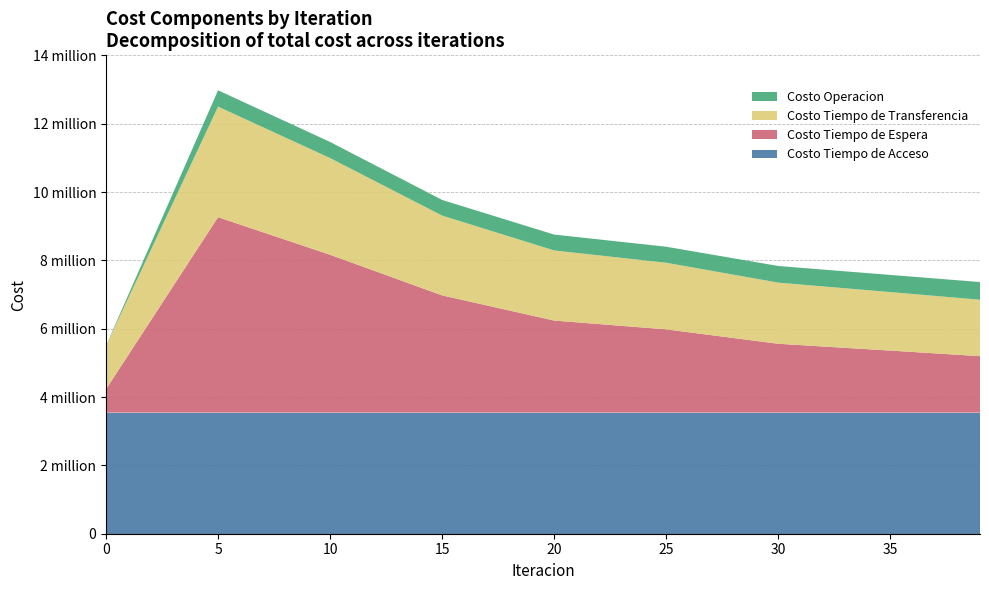

Reading left to right, what are all the values shown in this chart?

Costo Tiempo de Acceso: 3543007.7	3543007.7	3543007.7	3543007.7	3543007.7	3543007.7	3543007.7	3543007.7	3543007.7
Costo Tiempo de Espera: 686263.8	5720293.9	4620371.7	3431319.2	2695462.8	2437569.7	2015794.8	1816578.0	1652960.2
Costo Tiempo de Transferencia: 1275412.5	3235898.8	2829544.5	2335275.6	2051167.0	1948637.5	1789497.9	1711716.6	1651819.4
Costo Operacion: 0.0	477358.4	471593.8	457754.6	464739.6	469631.4	486872.1	502126.2	517840.4